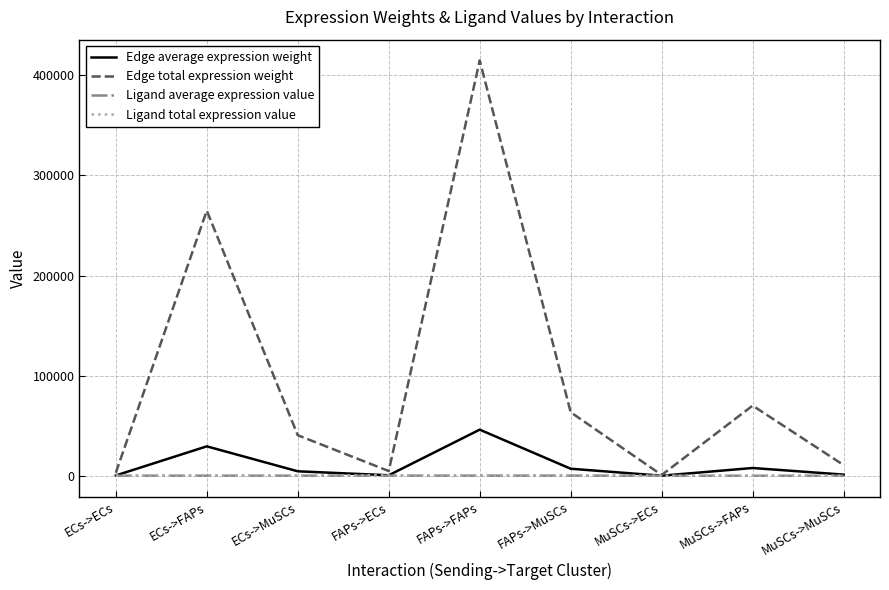

What is the greatest value displayed?

414900.3